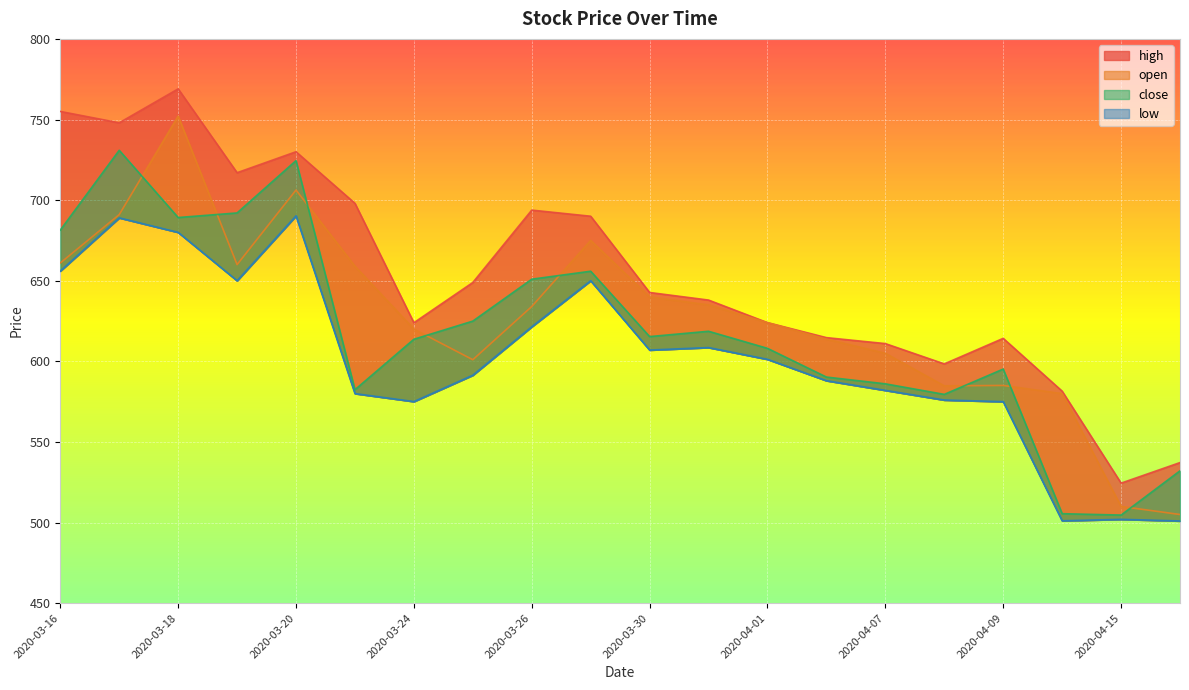

What are all the series names shown in the legend?

close, high, low, open